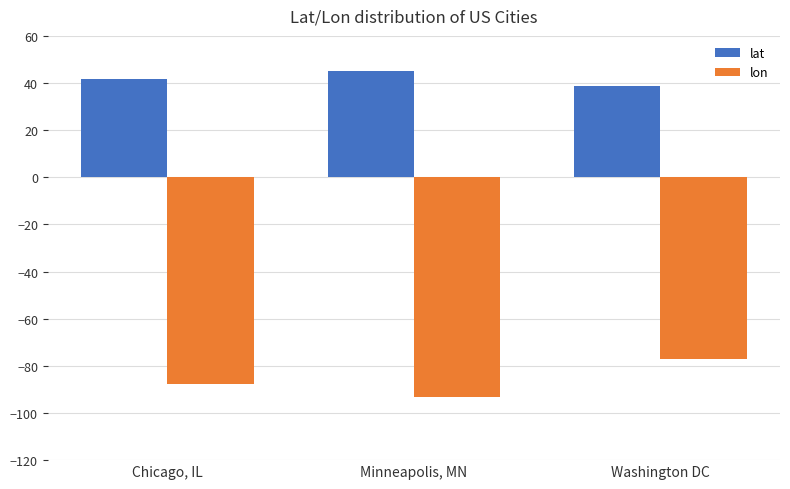

What is the difference between the highest and lowest values at Minneapolis, MN?

138.2